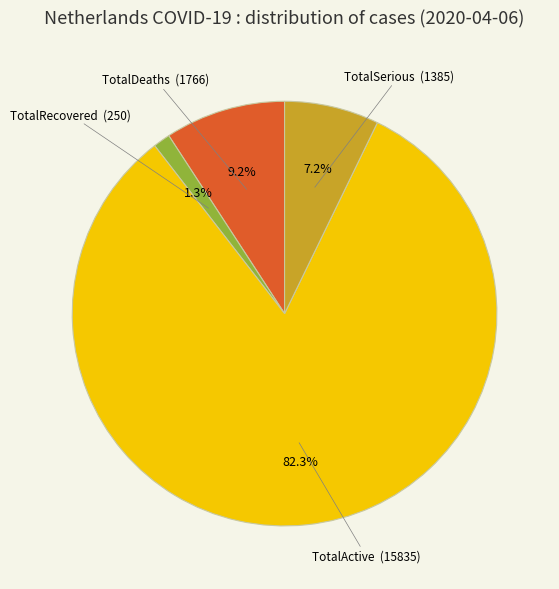

To the nearest percent, what is the combined percentage of TotalSerious and TotalRecovered?

8%